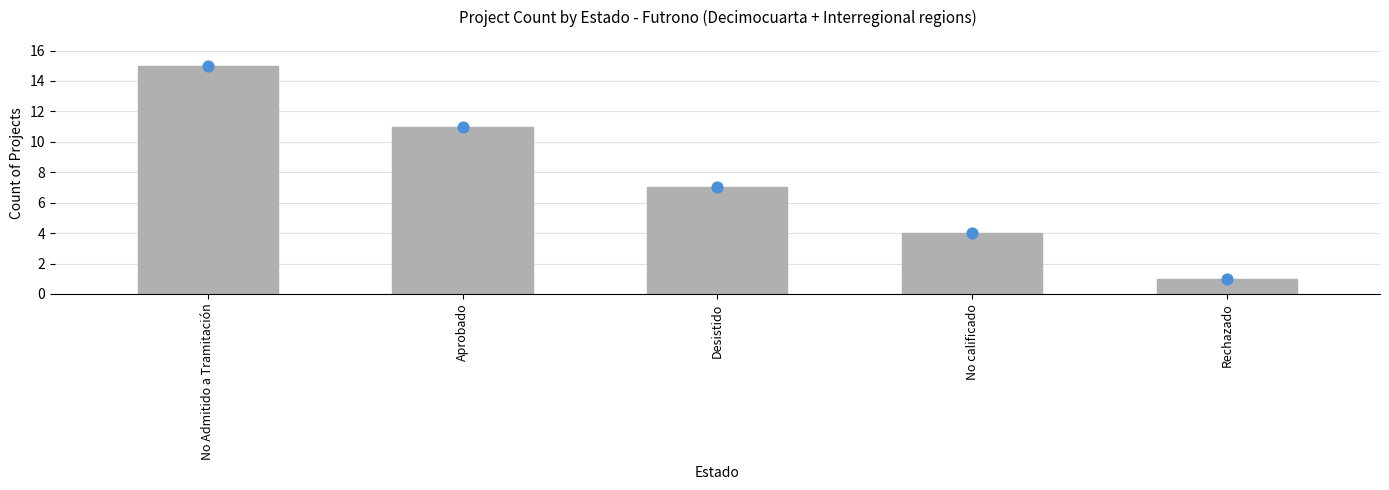

Between Rechazado and No Admitido a Tramitación, which is larger?

No Admitido a Tramitación